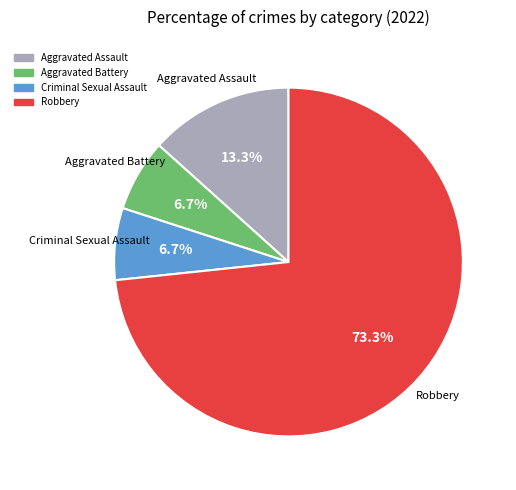

Between Robbery and Aggravated Battery, which is larger?

Robbery